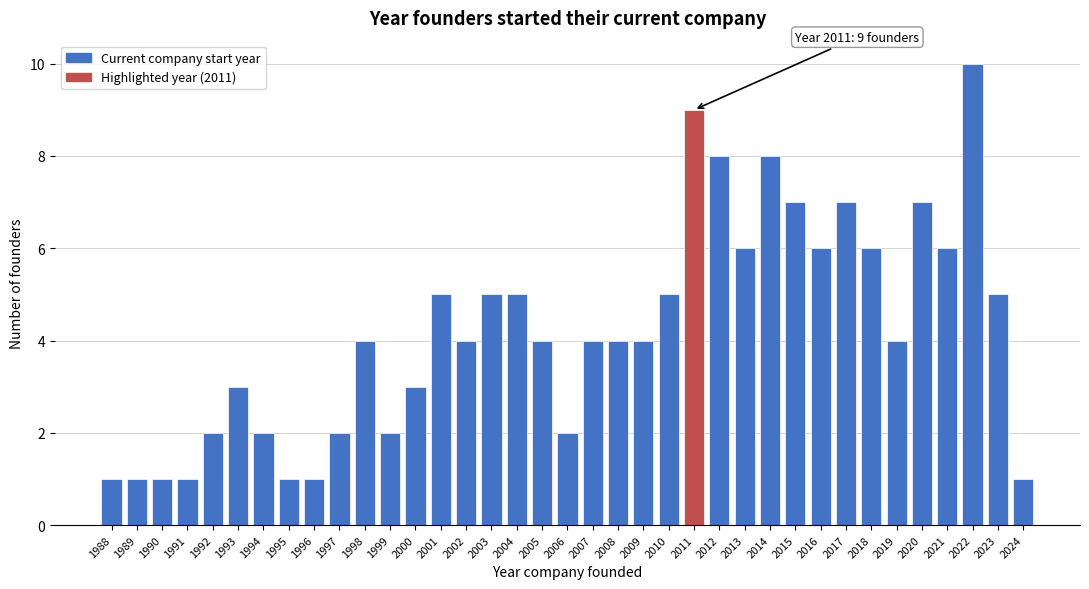

What is the sum of all values?

156